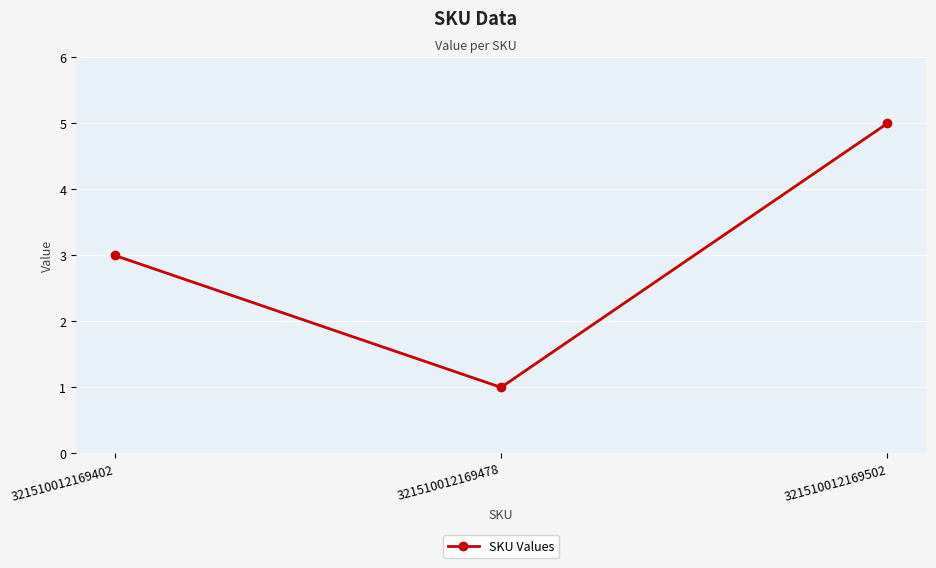

Reading right to left, what are all the values shown in this chart?

5	1	3